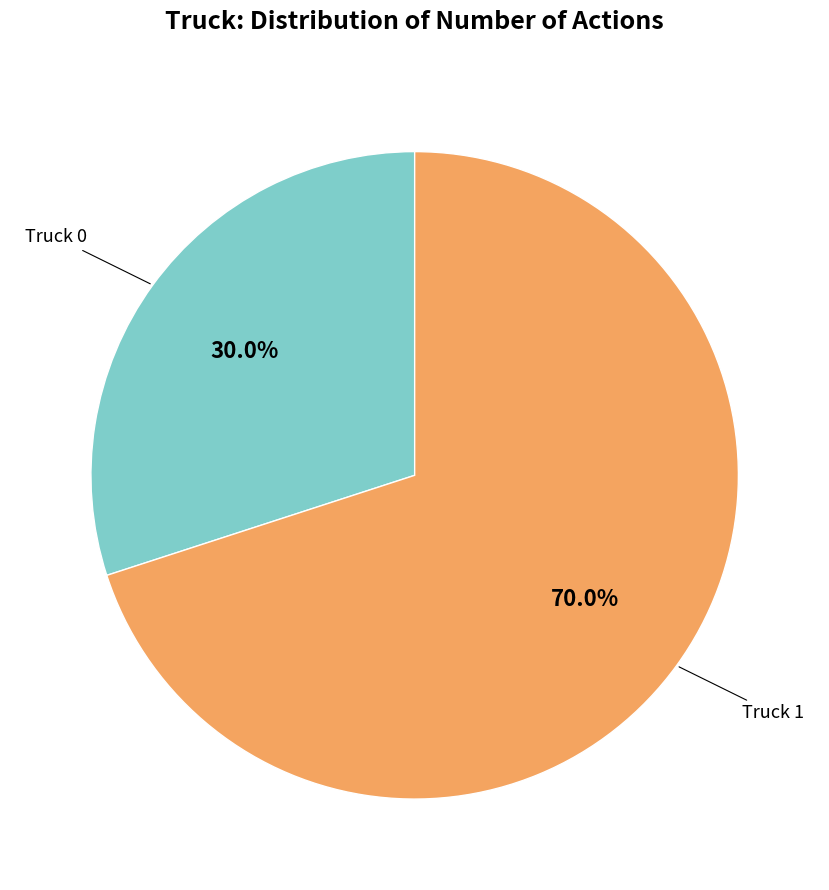

Is there any slice that represents more than half of the pie?

Yes